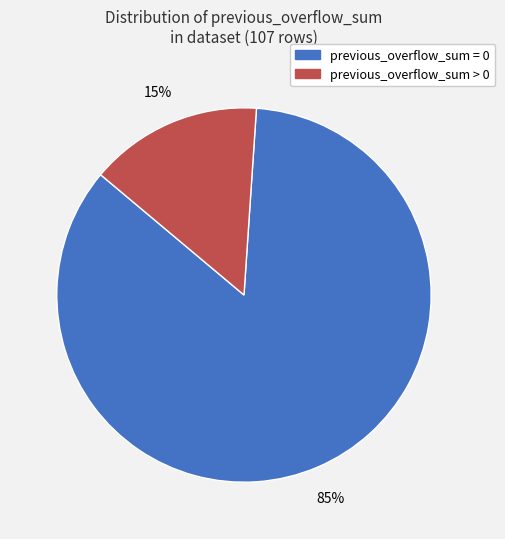

What percentage is the previous_overflow_sum = 0 slice, to the nearest percent?

85%